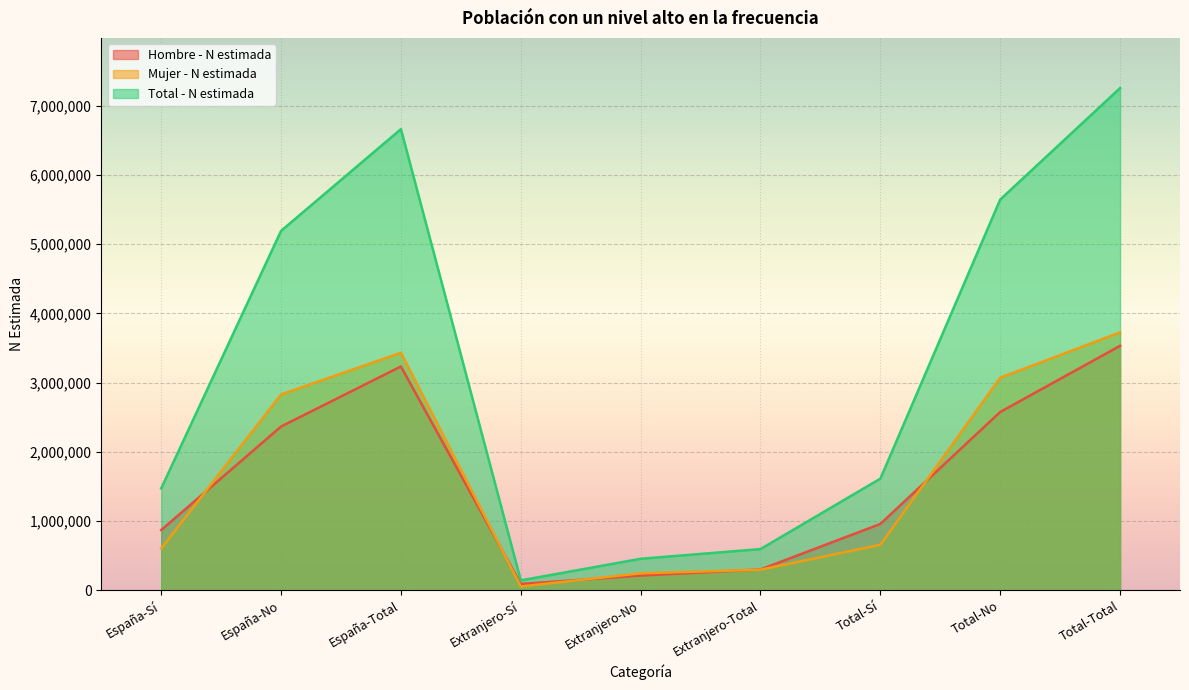

At how many categories does at least one series exceed 1704753?

4